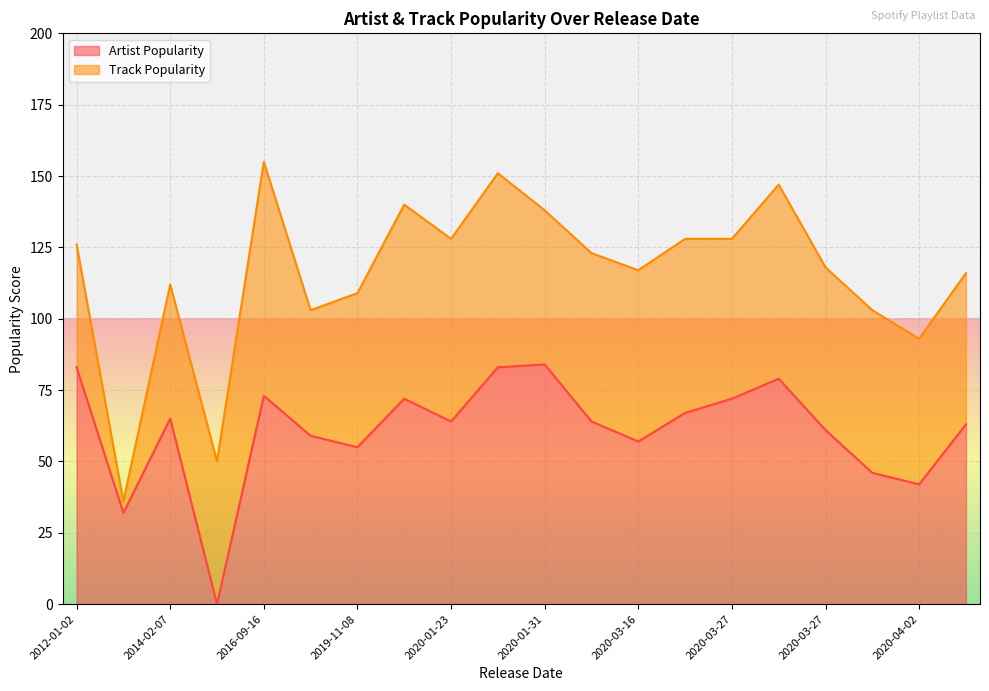

What are all the series names shown in the legend?

Artist Popularity, Track Popularity